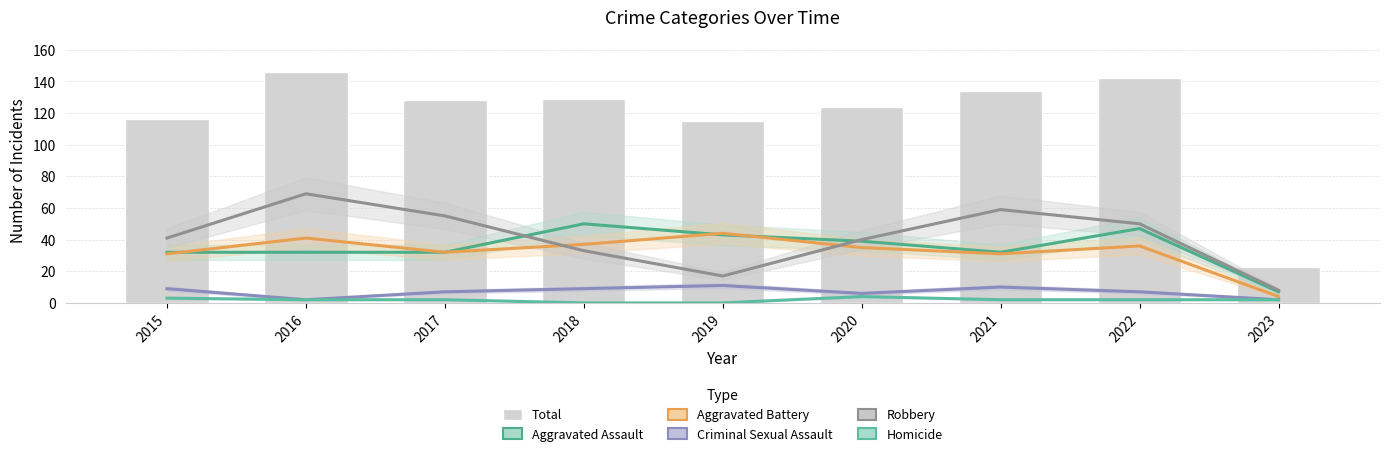

What is the sum of all Homicide values?

17